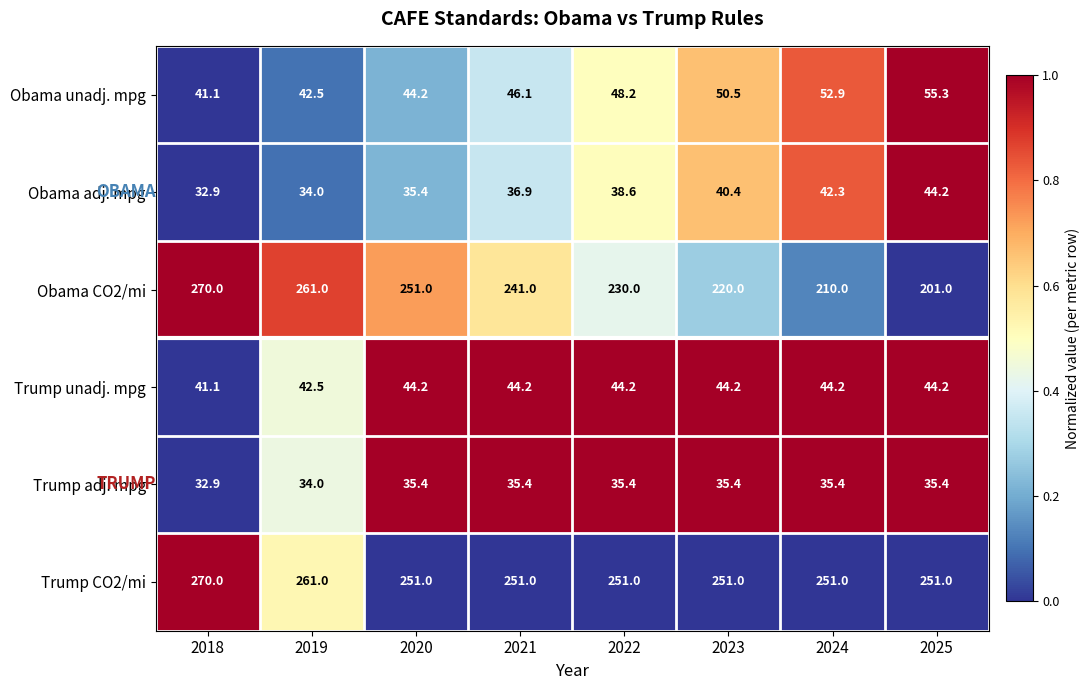

Which series has the largest total across all categories?

Trump CO2/mi